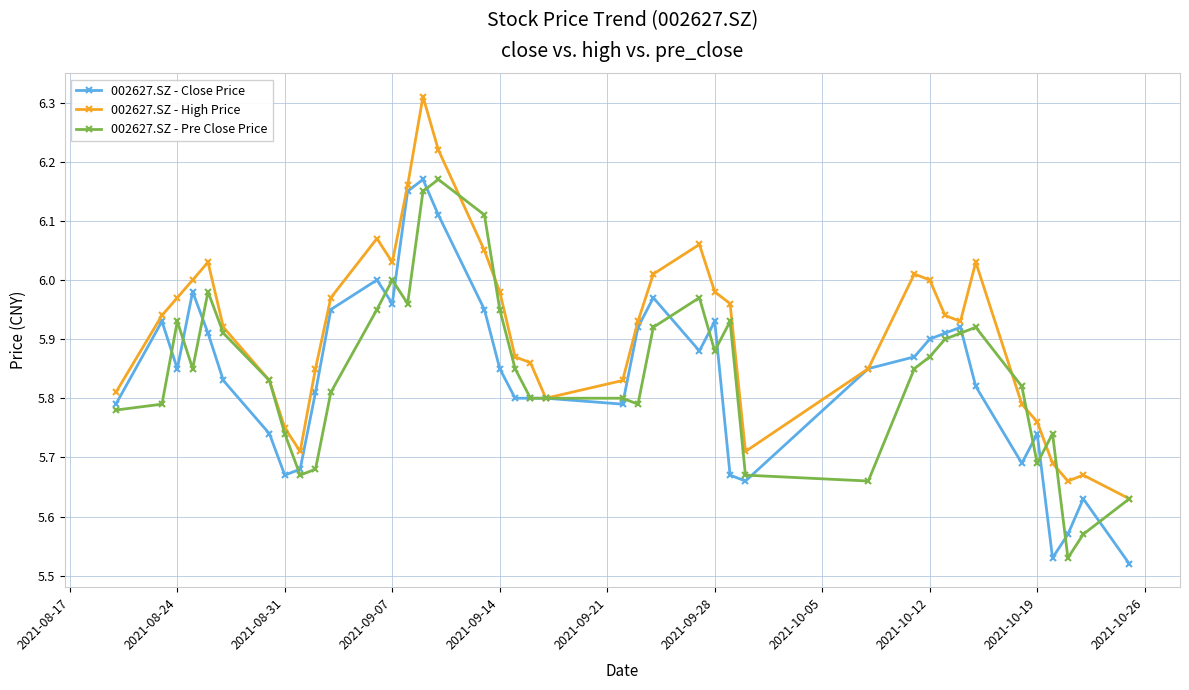

Which series has the widest spread of values?

002627.SZ - High Price